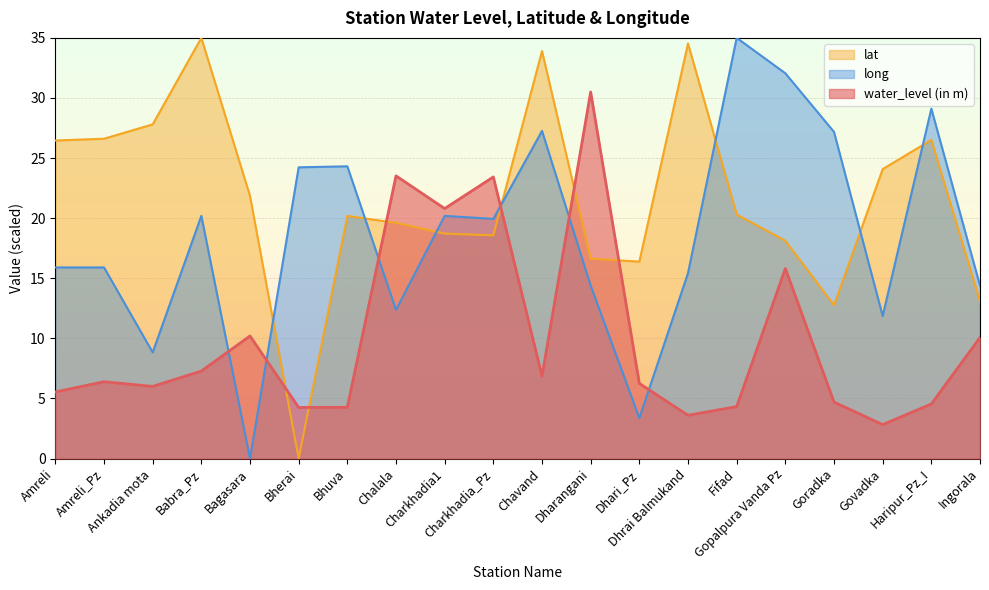

True or false: long has more than 0 interior local peaks.

True